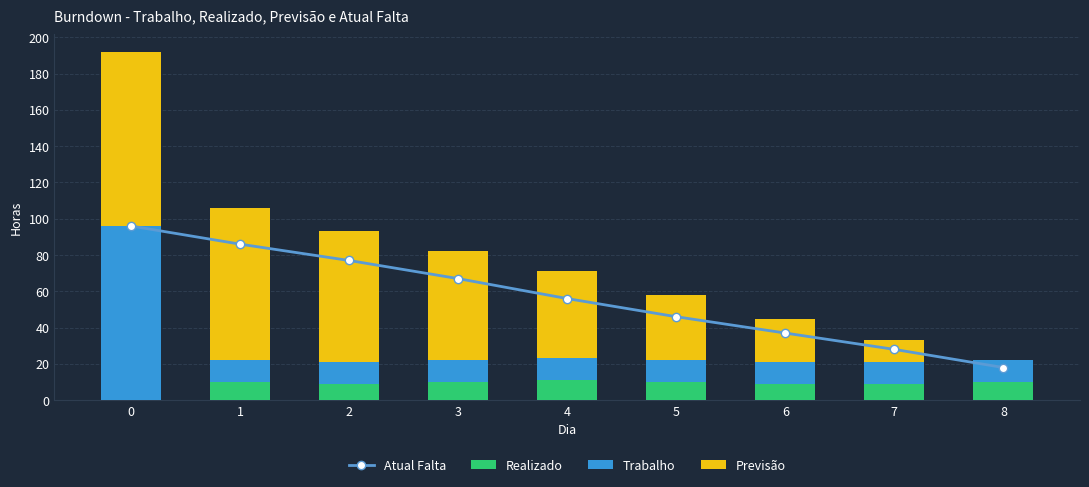

What is the average value of the Realizado series?

9